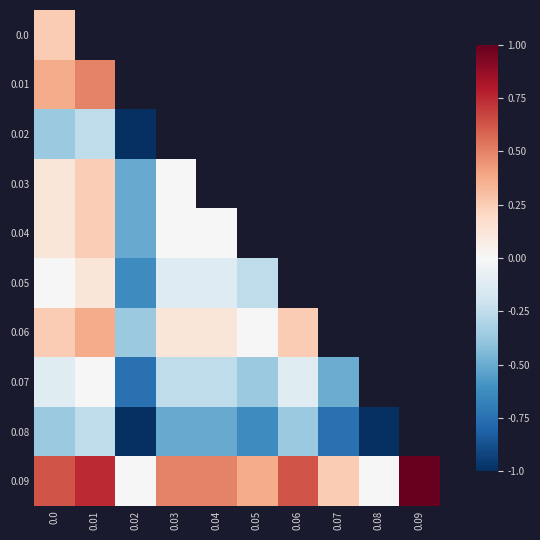

Which category has the lowest value across all series?

0.02